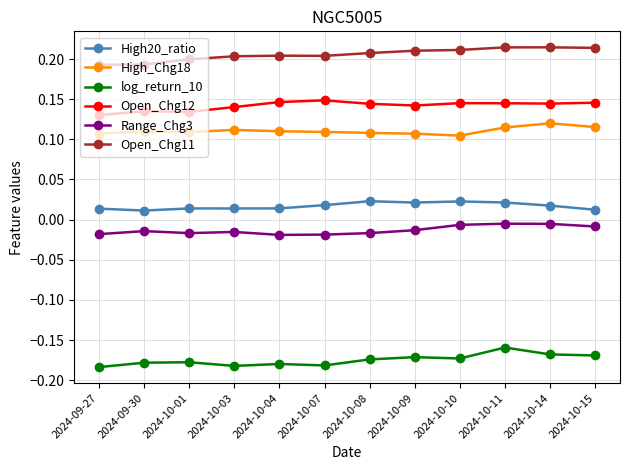

What is the label of the 10th point from the right?

2024-10-01